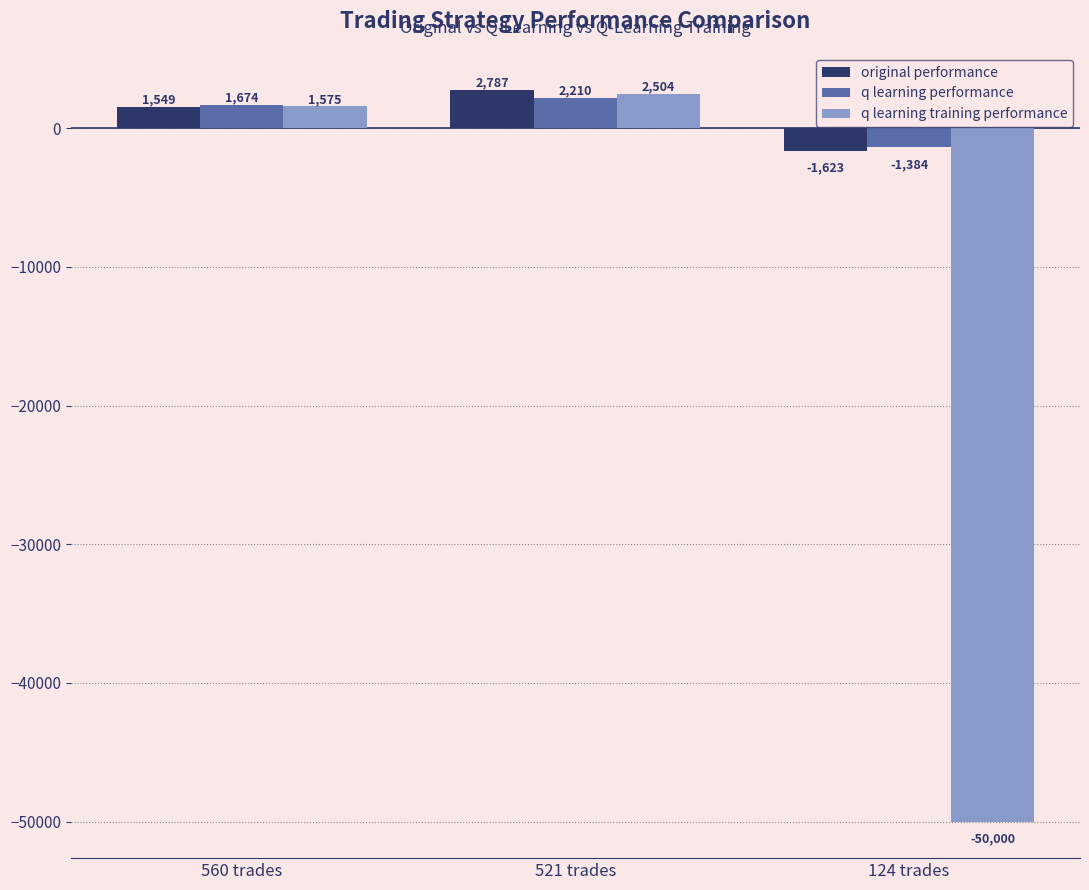

What is the difference between the q learning training performance values at 124 trades and 560 trades?

51574.8